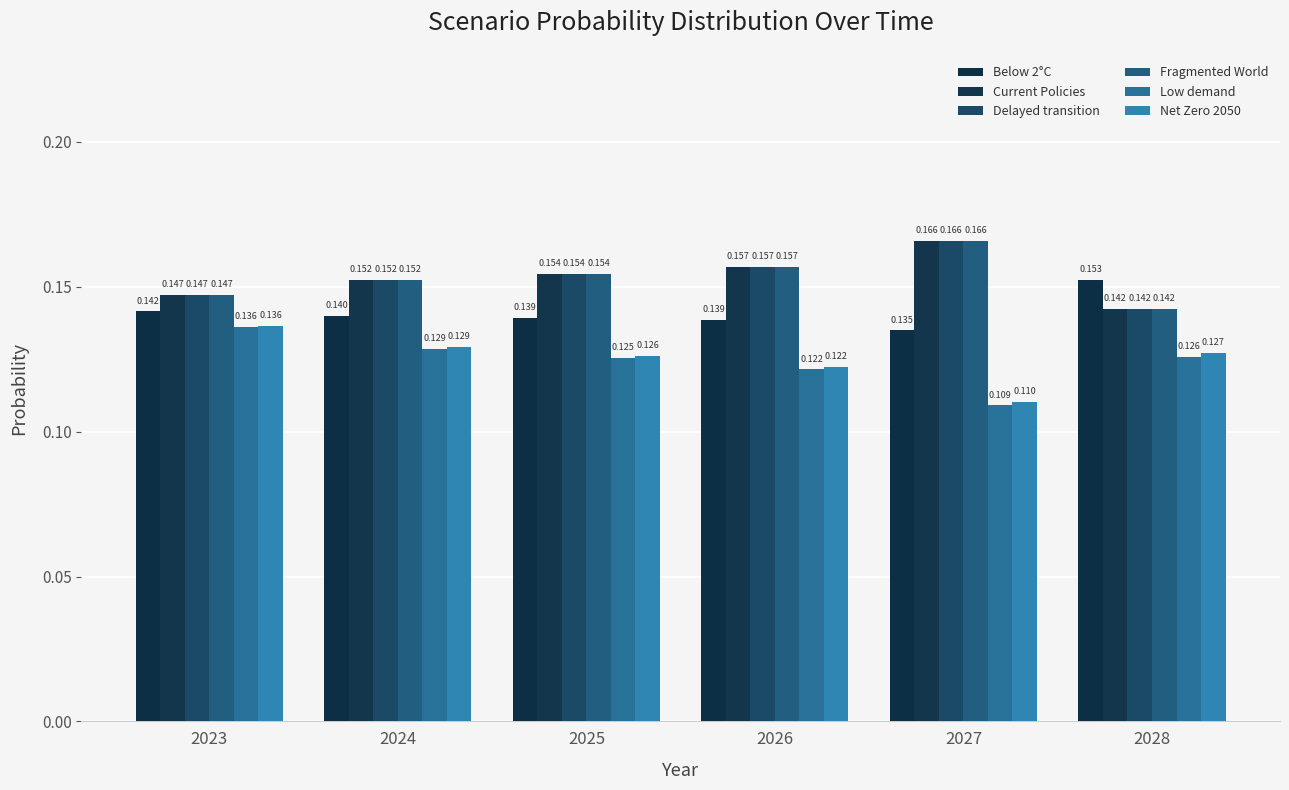

Between 2024 and 2028, which series saw the biggest shift?

Below 2°C